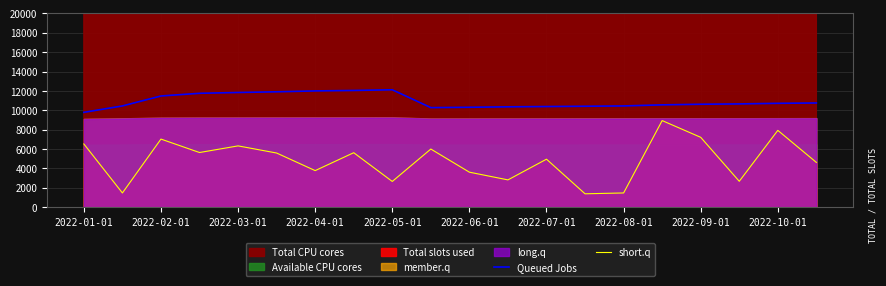

In Queued Jobs, how many points are lower than both neighbors (excluding endpoints)?

1